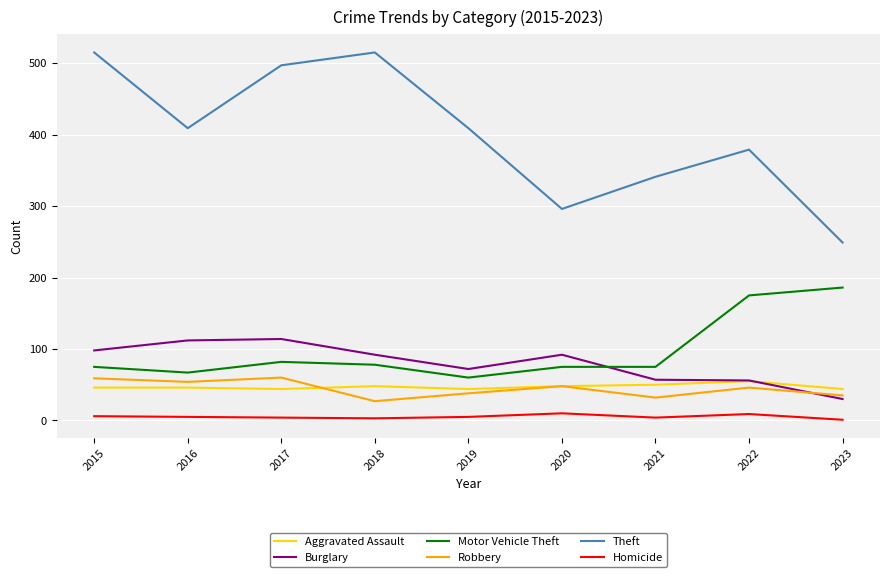

What is the difference between the maximum and minimum values in the Motor Vehicle Theft series?

126